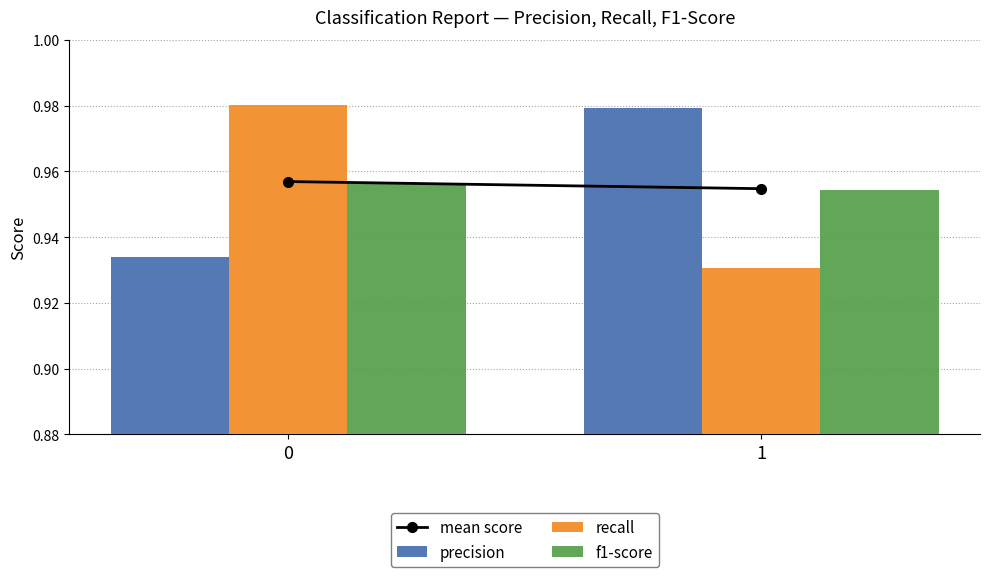

How many categories are shown in the chart?

2